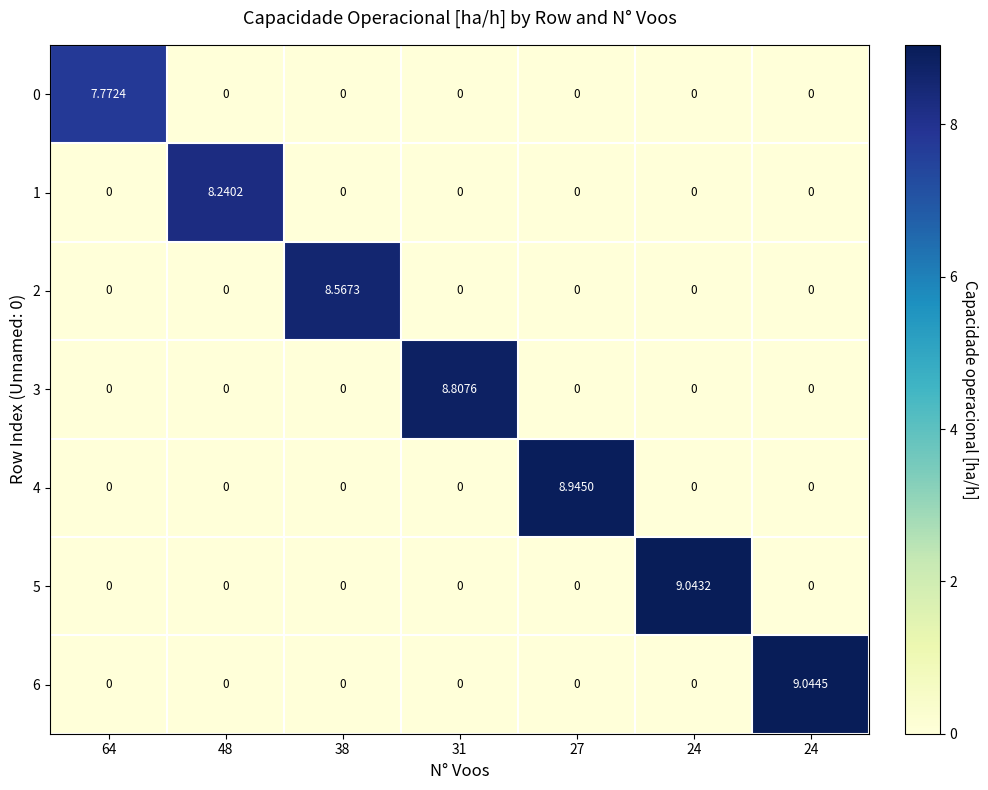

What is the difference between the highest and lowest values at 31?

8.8